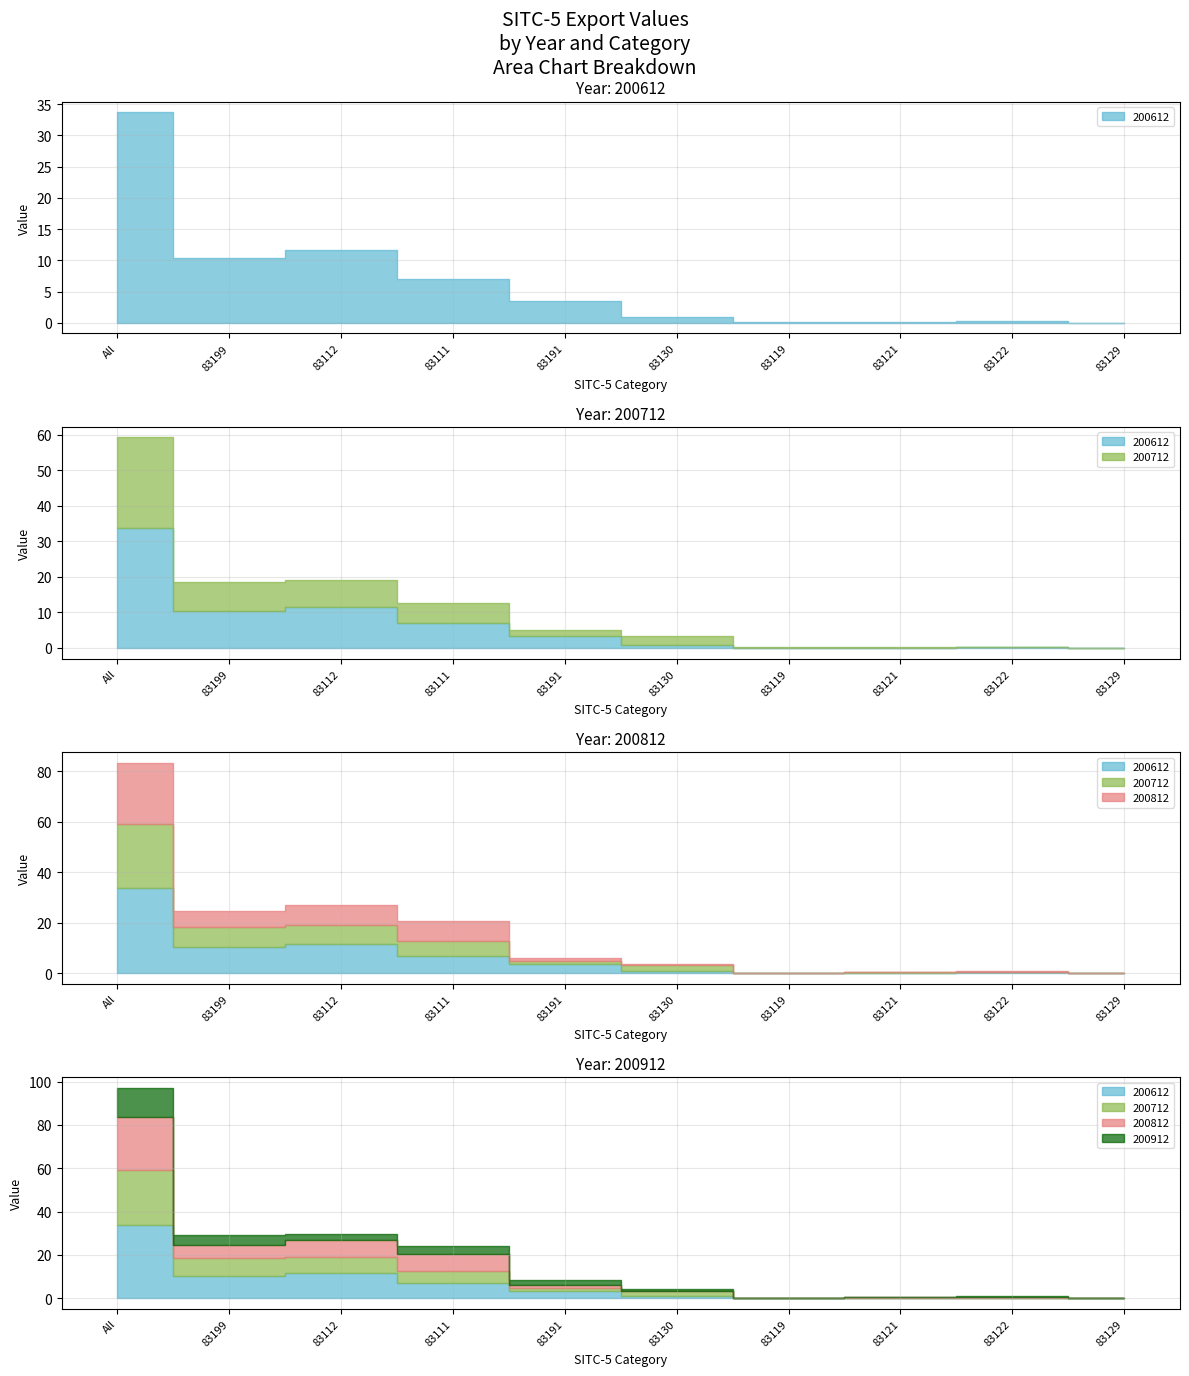

What is the total value across all series at 83130?

4.2